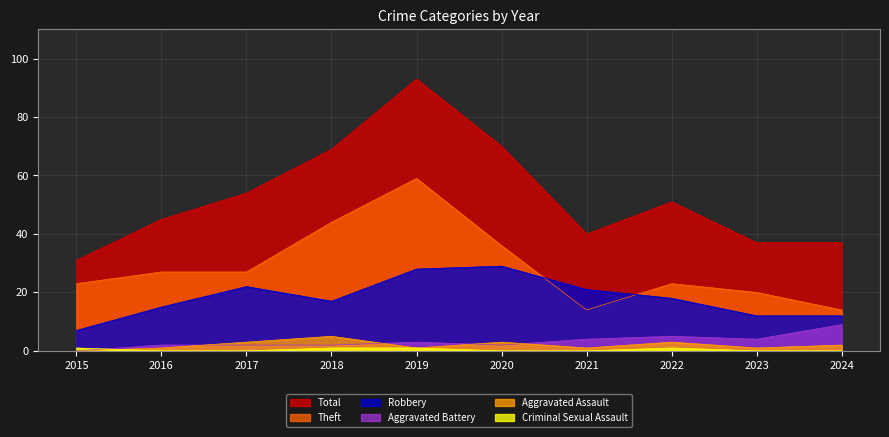

How many distinct data groups are displayed?

6